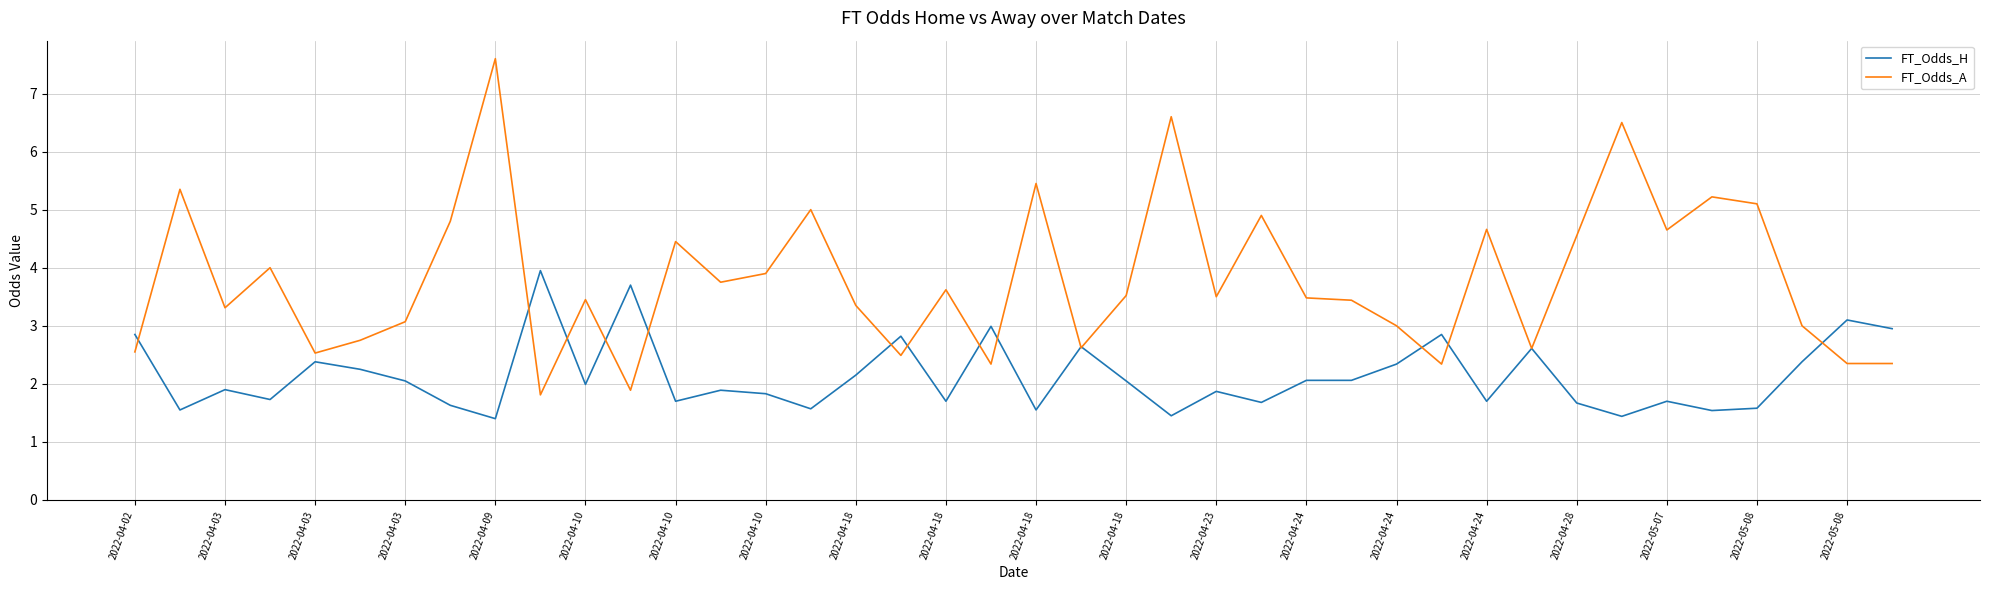

Which series has the largest total across all categories?

FT_Odds_A